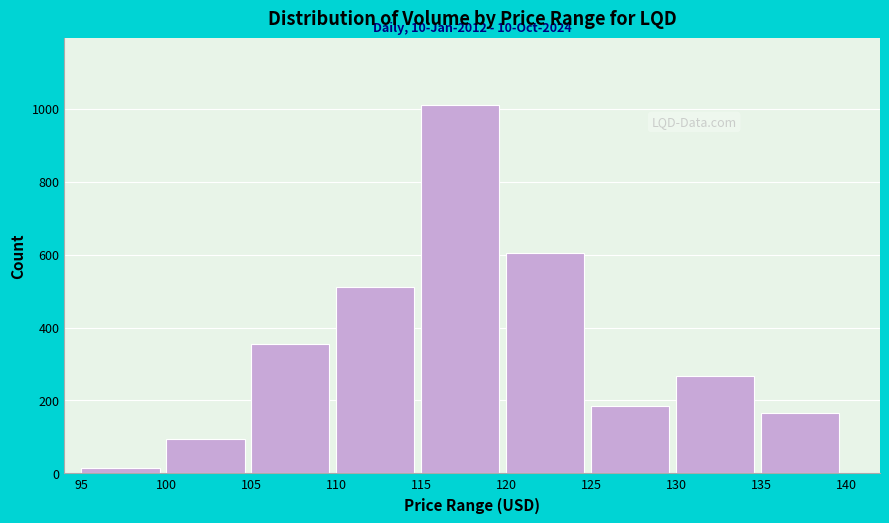

Reading left to right, list all the values displayed in this chart.

15	95	356	511	1011	605	184	266	166